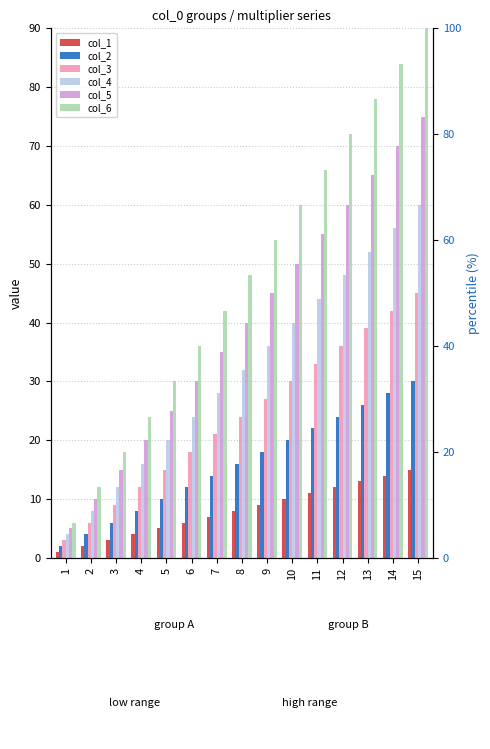

True or false: col_1 has a value of 11 at 11.

True